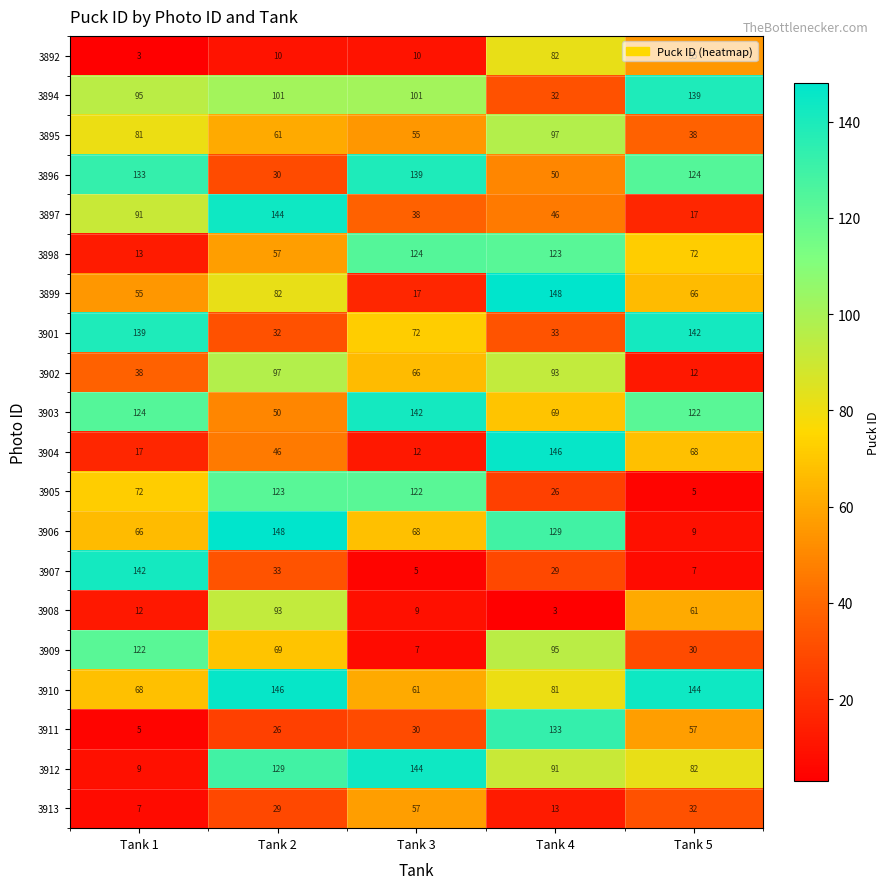

What is the difference between the highest and lowest values at Tank 3?

139